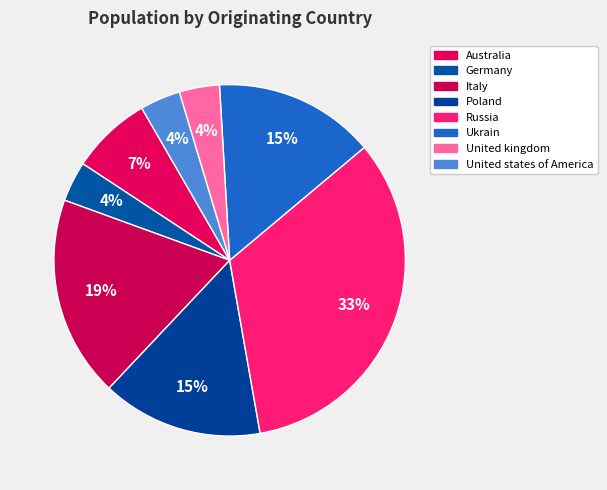

Which slice is the smallest?

Germany